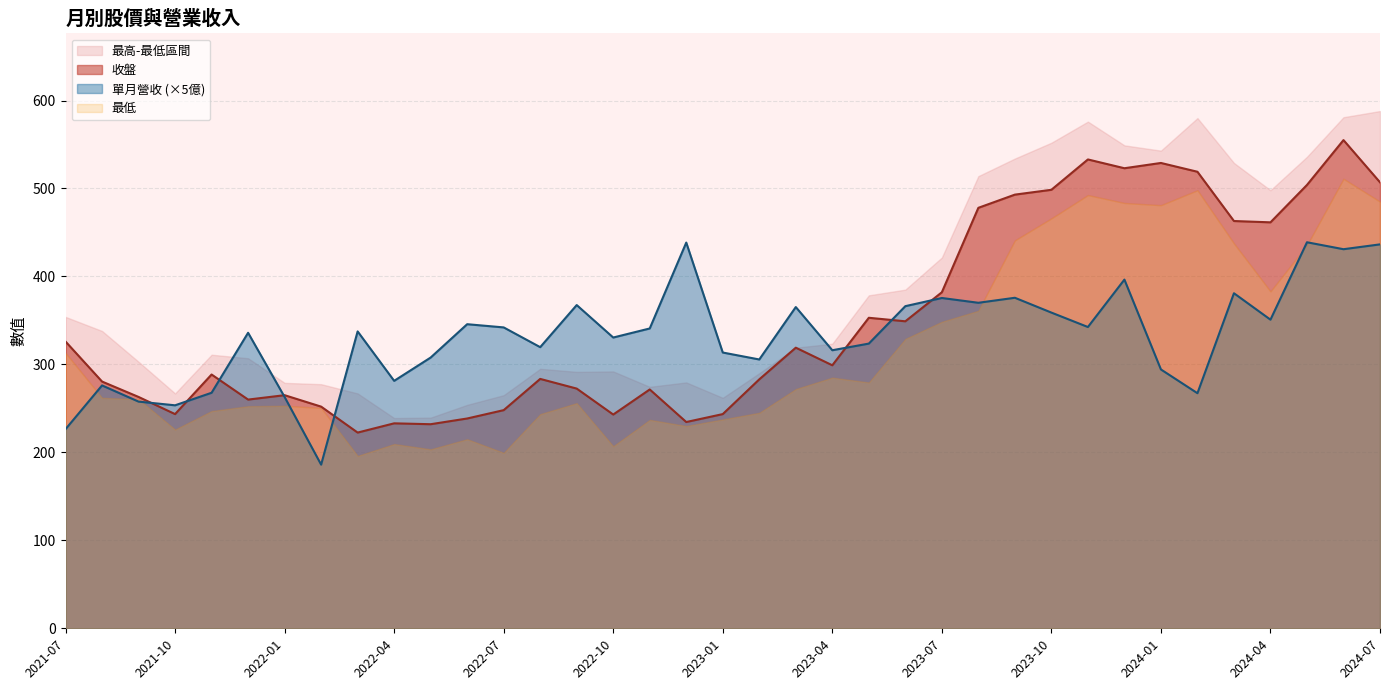

What is the maximum value for 收盤?

555.0